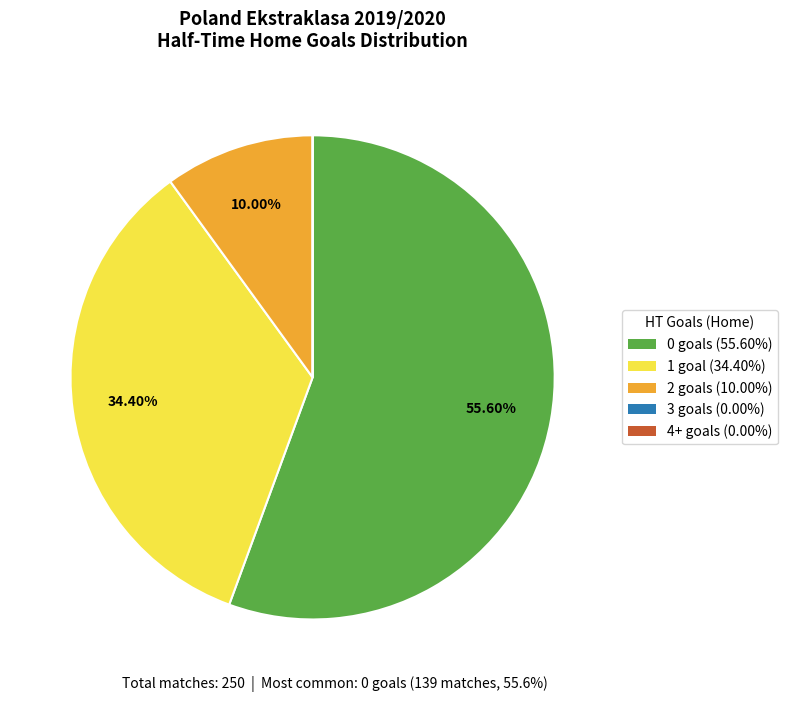

To the nearest percent, what is the average slice percentage?

20%